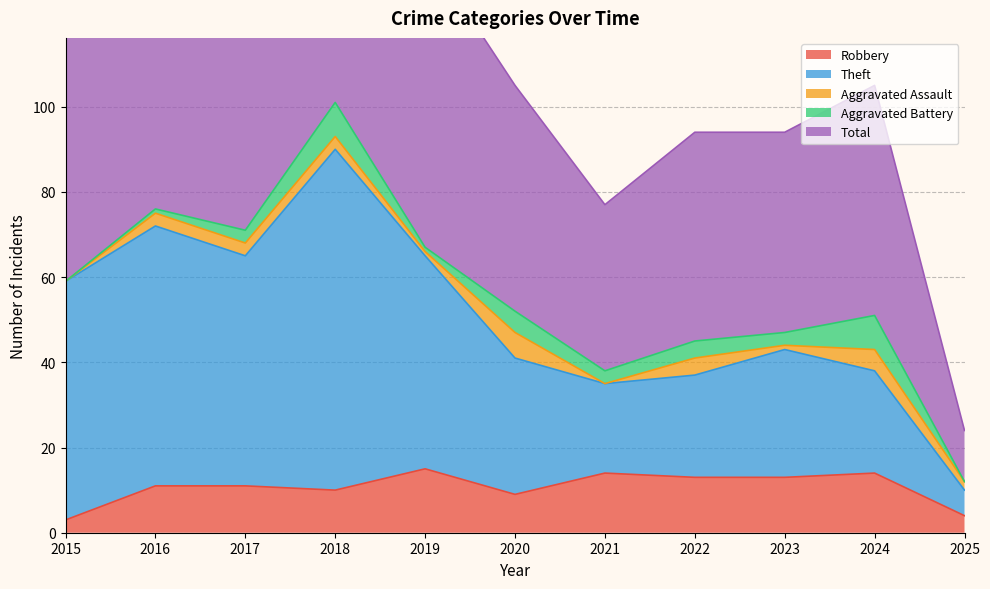

What is the average value of the Total series?

114